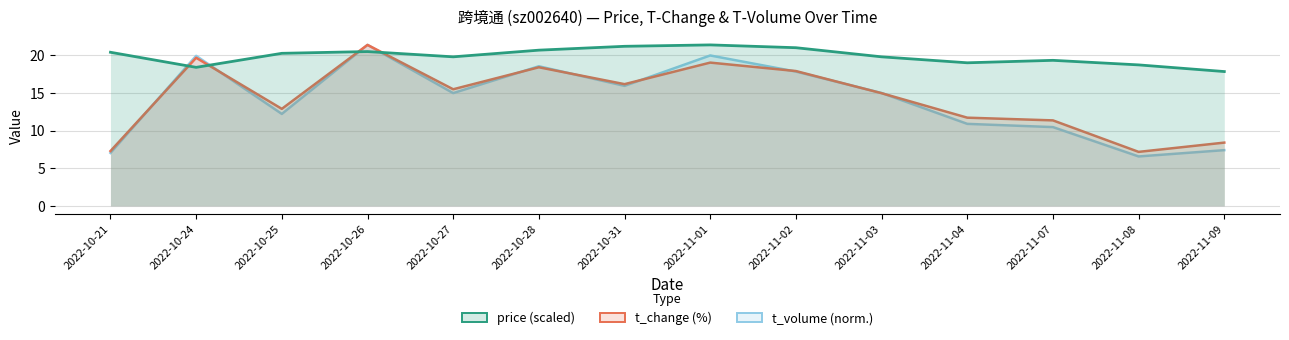

Which has a higher value, 2022-10-25 or 2022-11-02?

2022-11-02